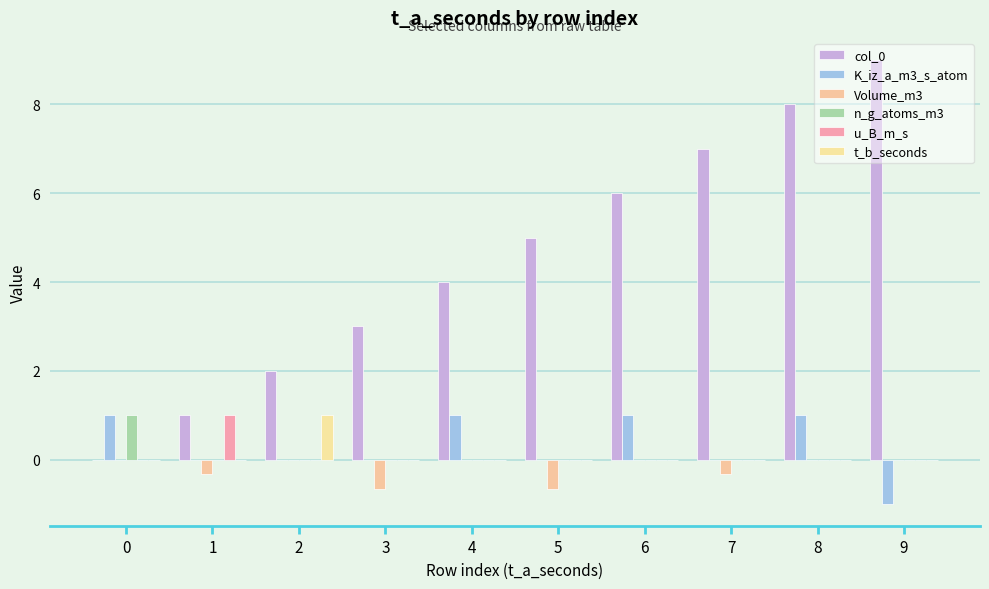

Rank the categories by t_b_seconds value from lowest to highest.

0, 1, 3, 4, 5, 6, 7, 8, 9, 2